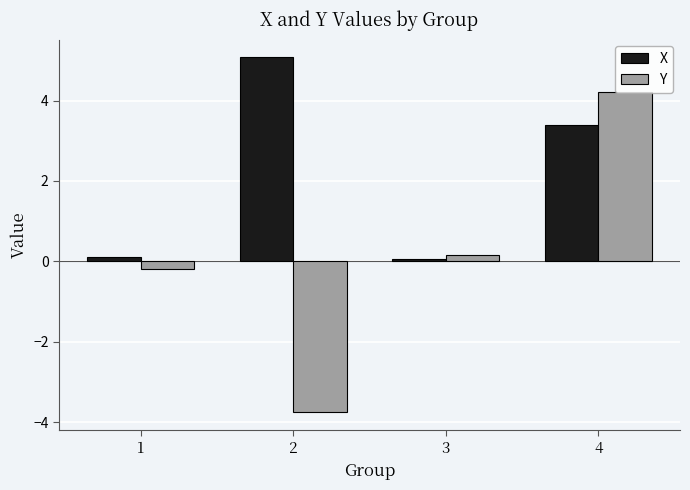

Reading left to right, what are all the values shown in this chart?

X: 0.1	5.1	0.1	3.4
Y: -0.2	-3.8	0.1	4.2